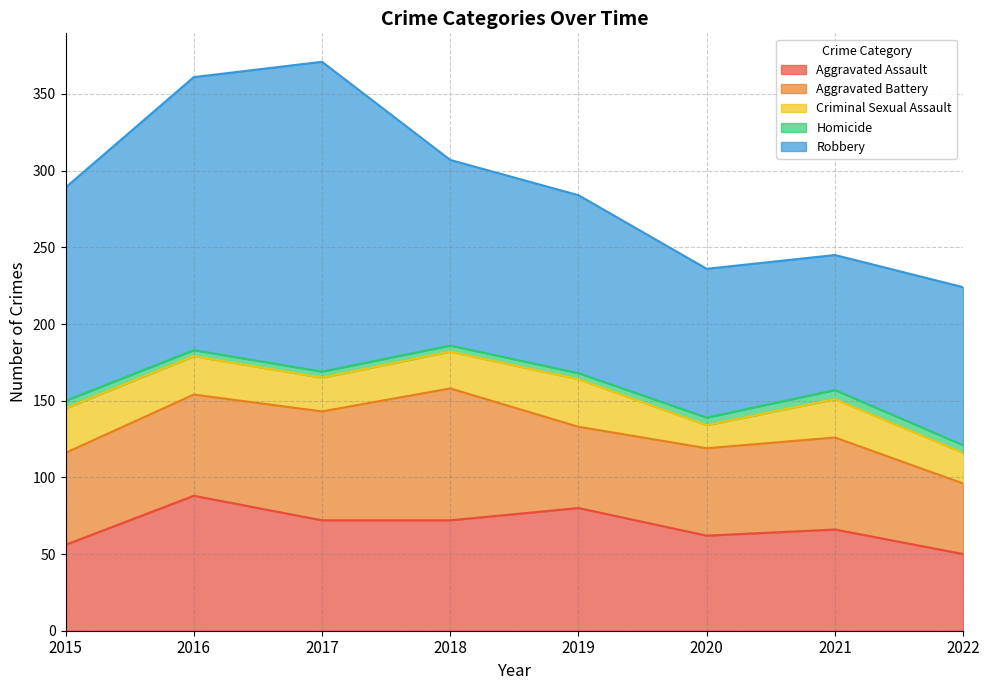

Count the number of data series in this chart.

5